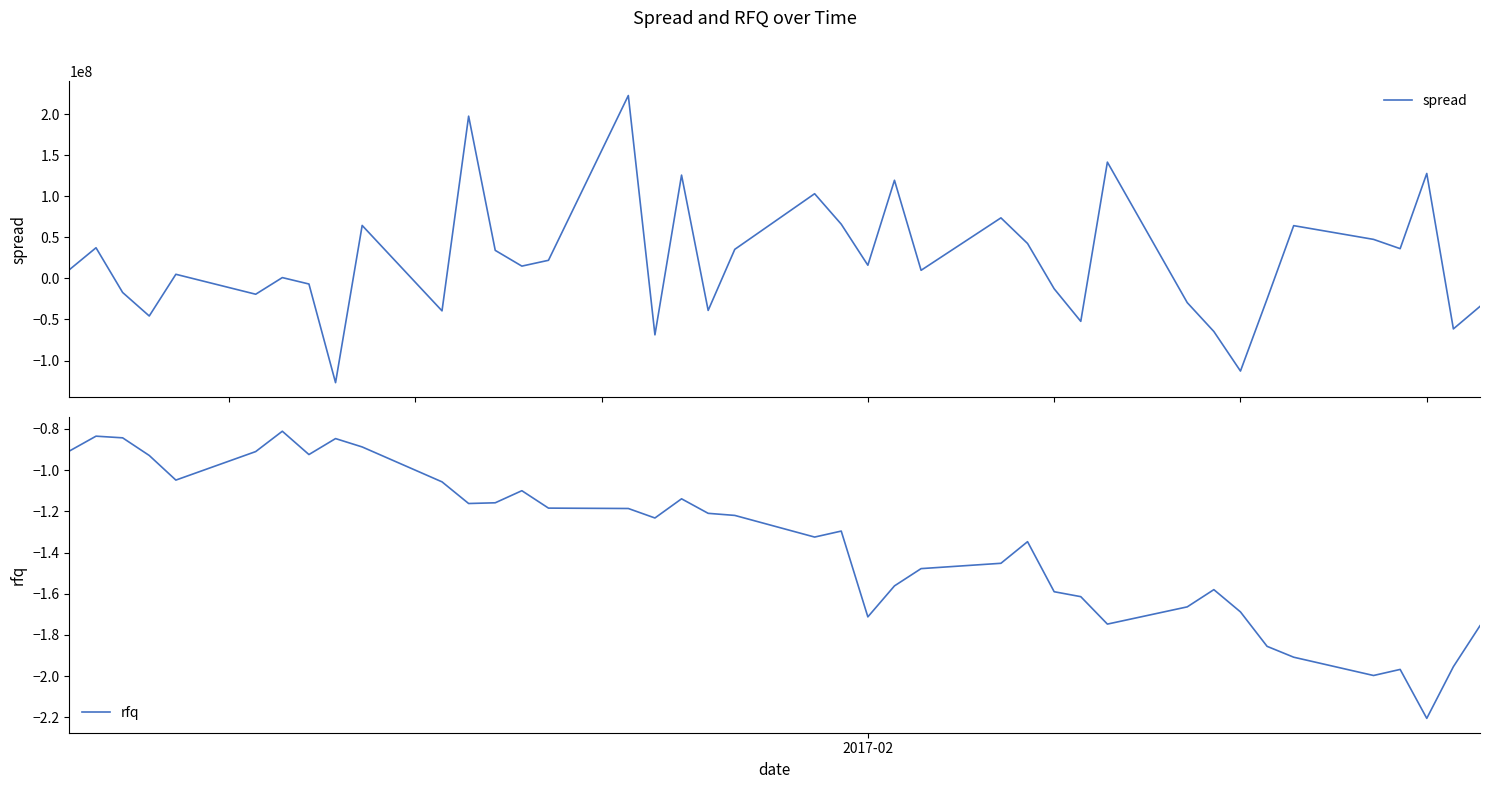

How many series are shown in this chart?

2